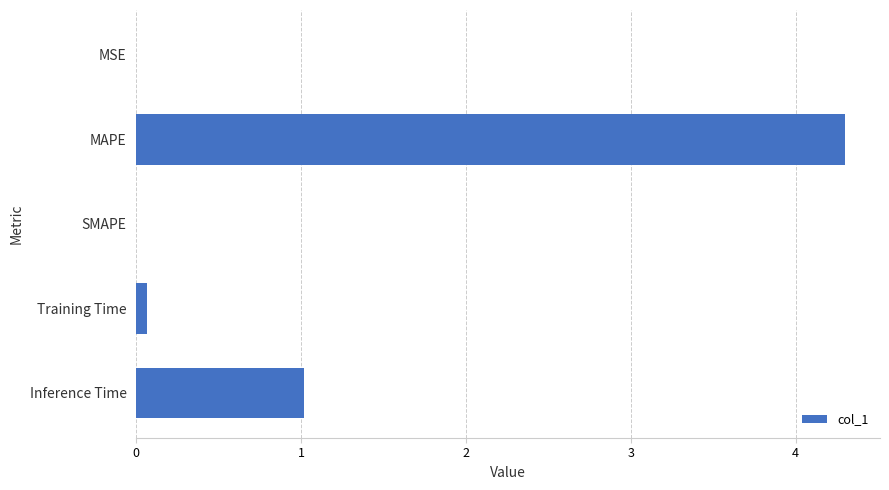

The chart shows a value of 4.3 at MAPE. True or false?

True